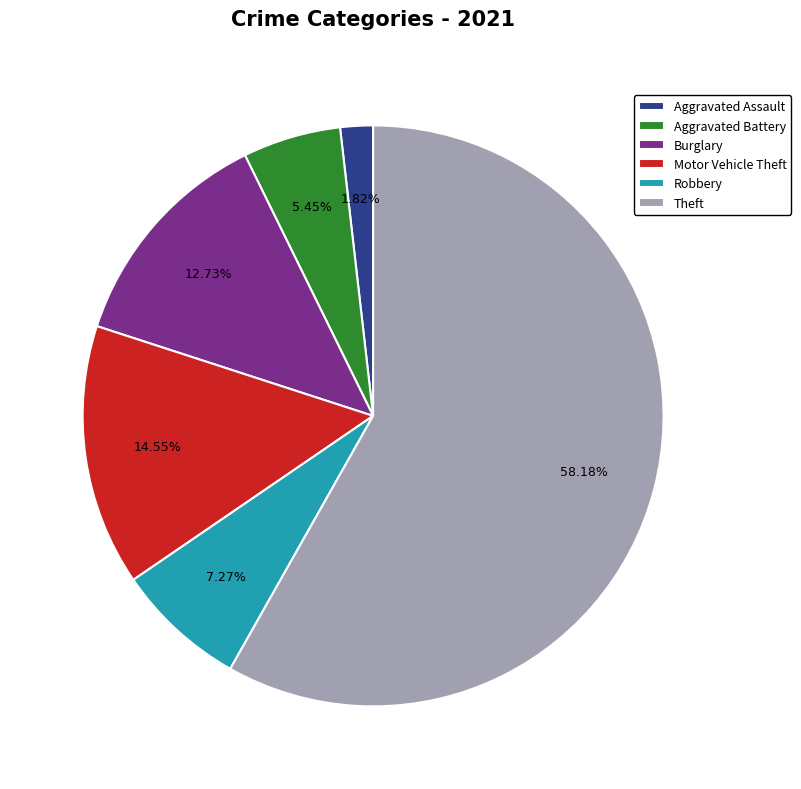

Rank the categories by value from highest to lowest.

Theft, Motor Vehicle Theft, Burglary, Robbery, Aggravated Battery, Aggravated Assault